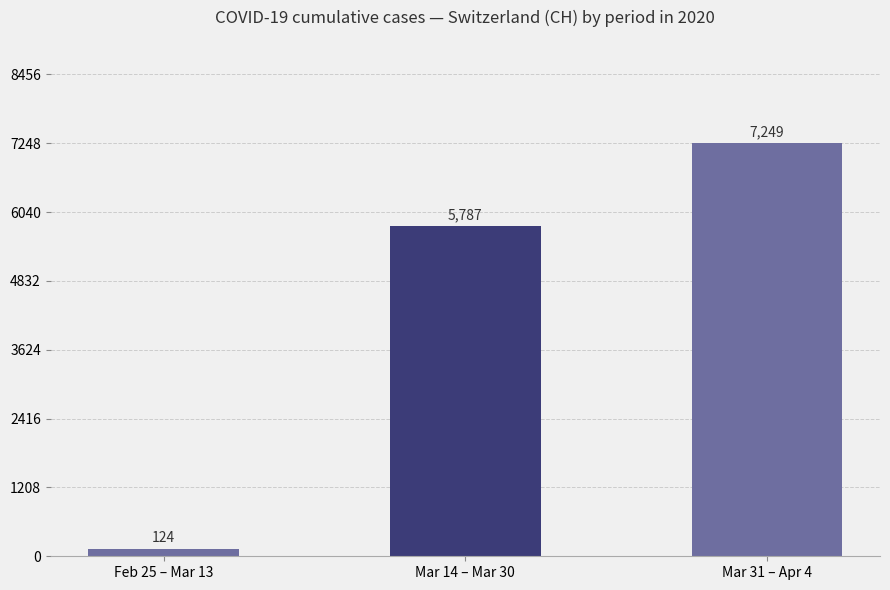

What is the average value?

4387